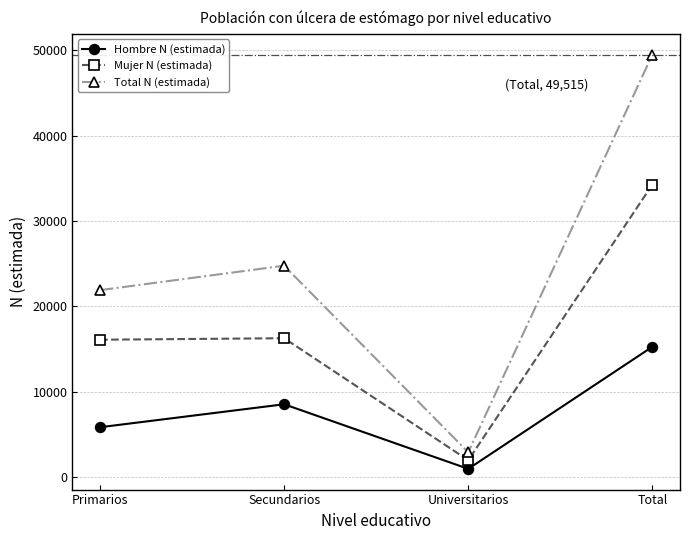

What are all the series names shown in the legend?

Hombre N (estimada), Mujer N (estimada), Total N (estimada)